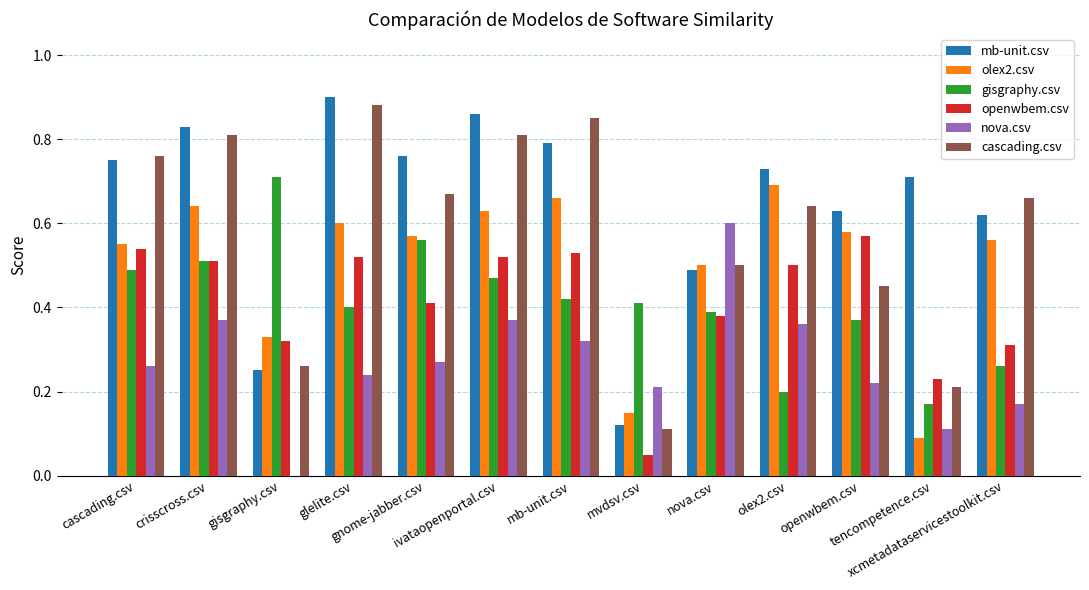

Does the chart contain stacked bars?

No